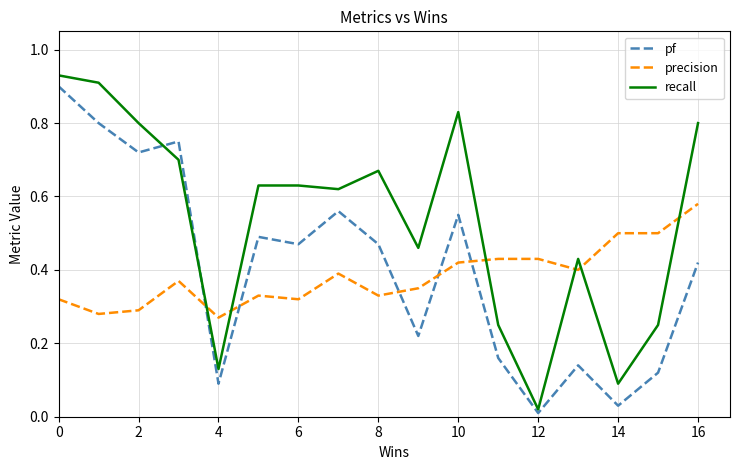

How many interior local valleys does the recall series have?

5